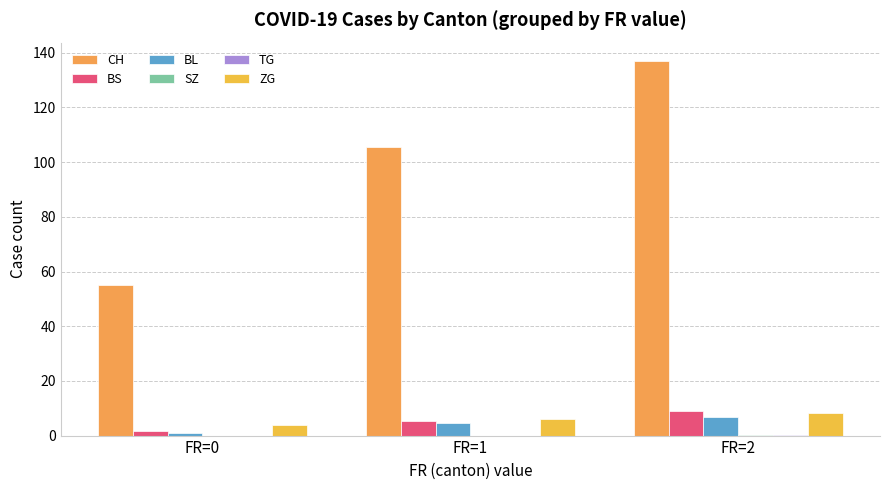

Does the chart contain stacked bars?

No